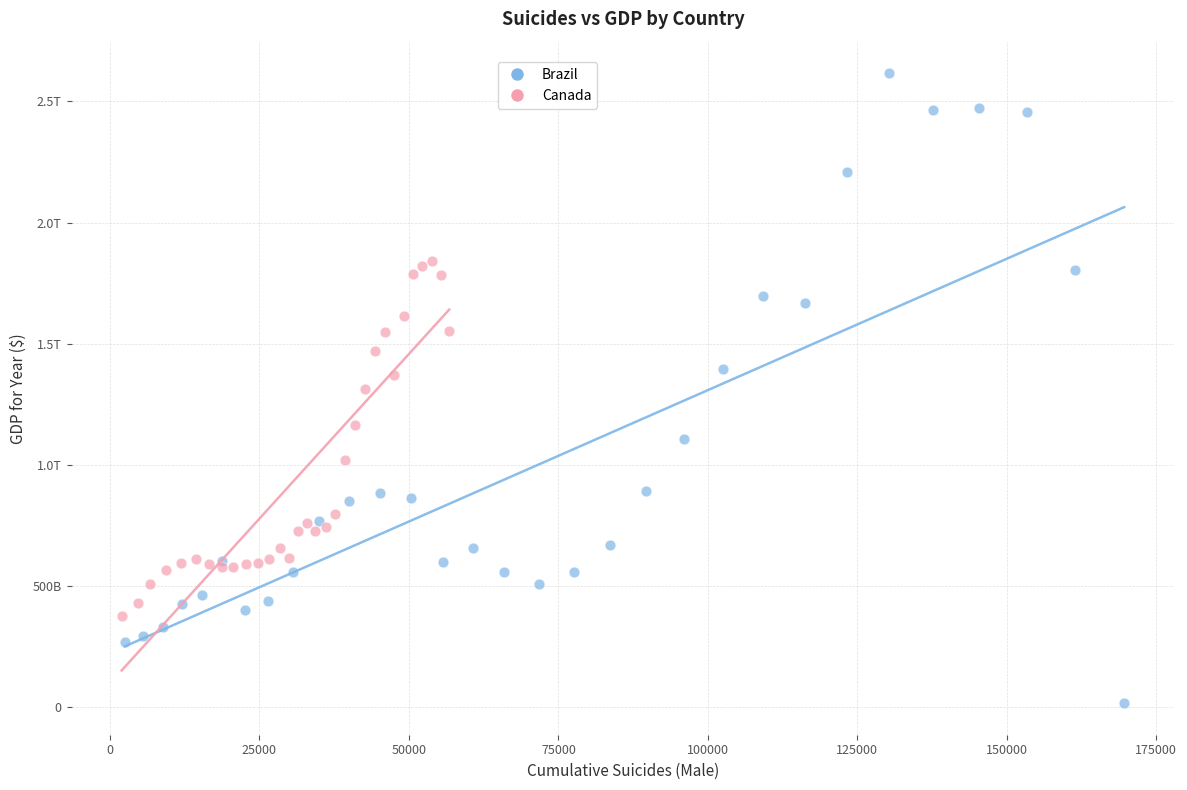

What are all the series names shown in the legend?

Brazil, Canada